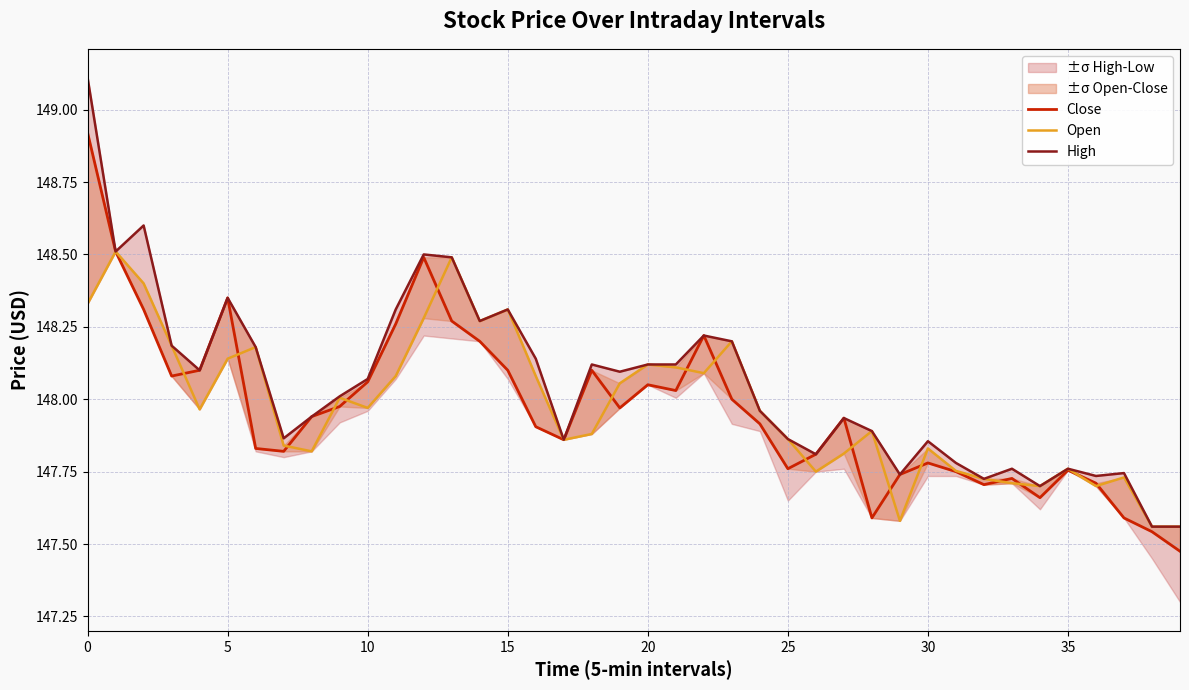

In High, how many points are higher than both neighbors (excluding endpoints)?

11